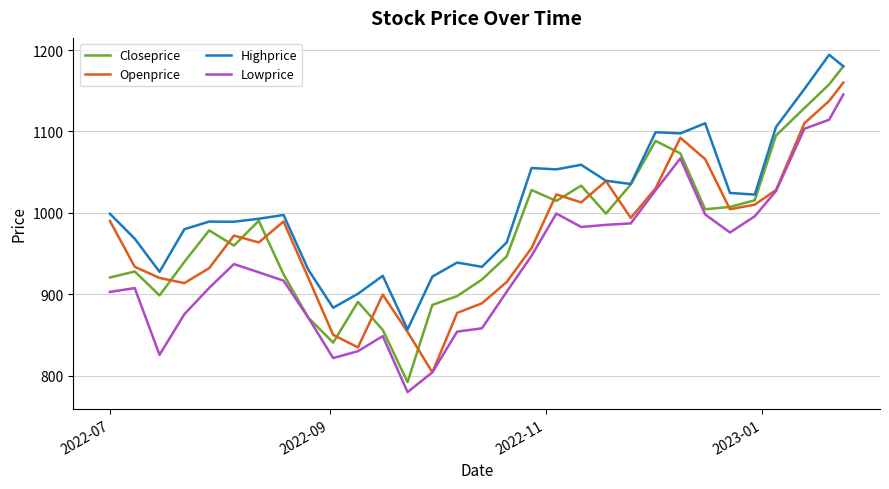

What is the smallest value displayed?

779.7